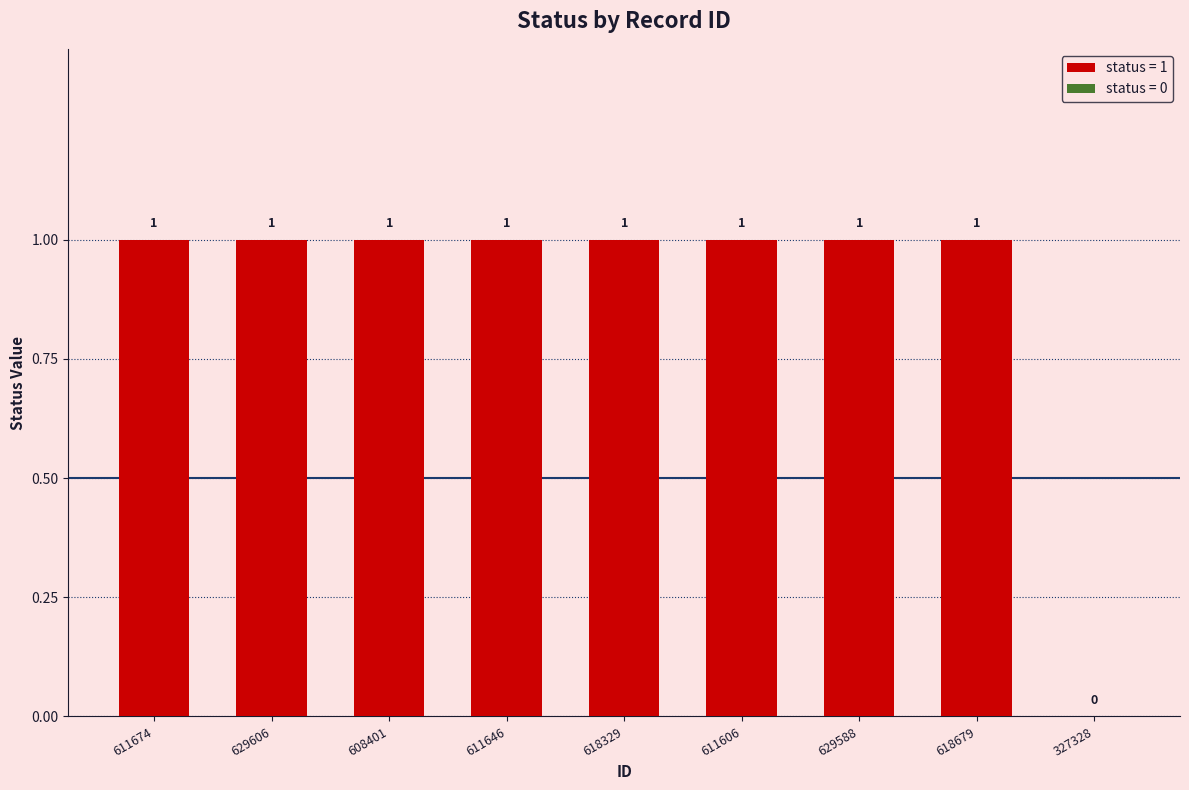

Which has a higher value, 327328 or 618679?

618679